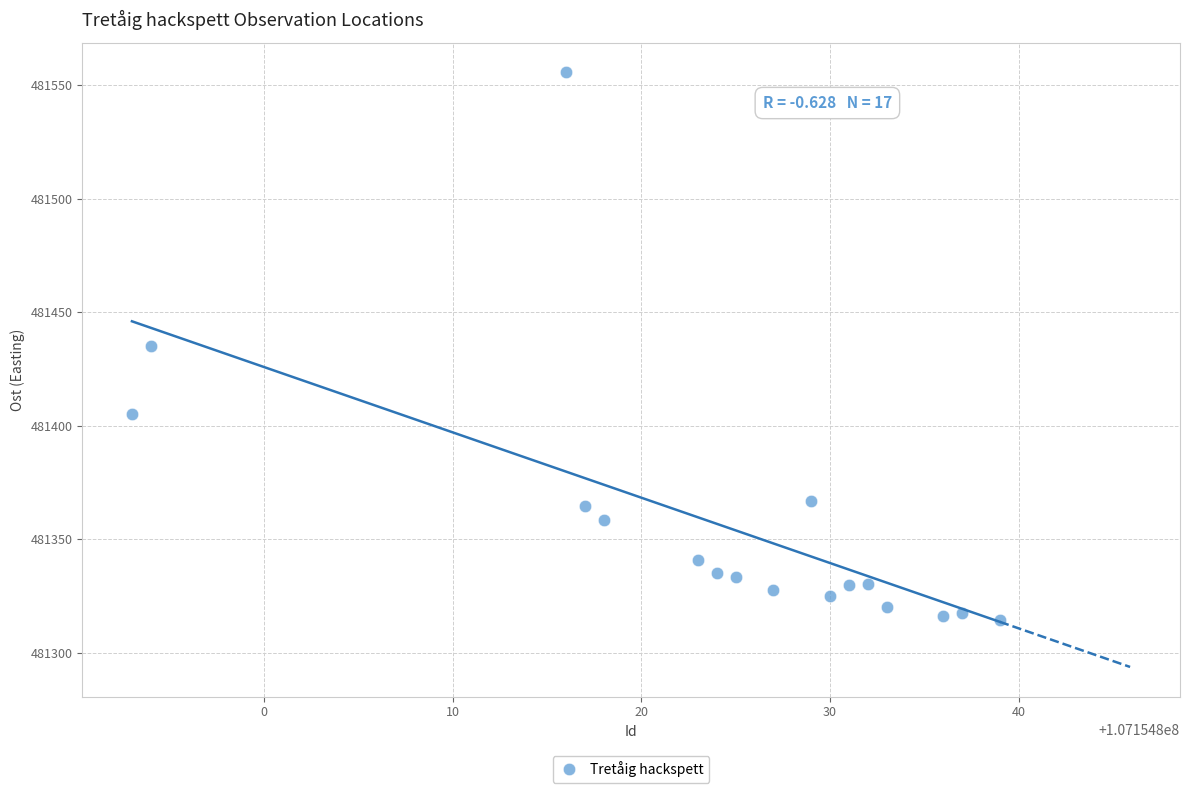

What is the range of X values (max minus min)?

46.0